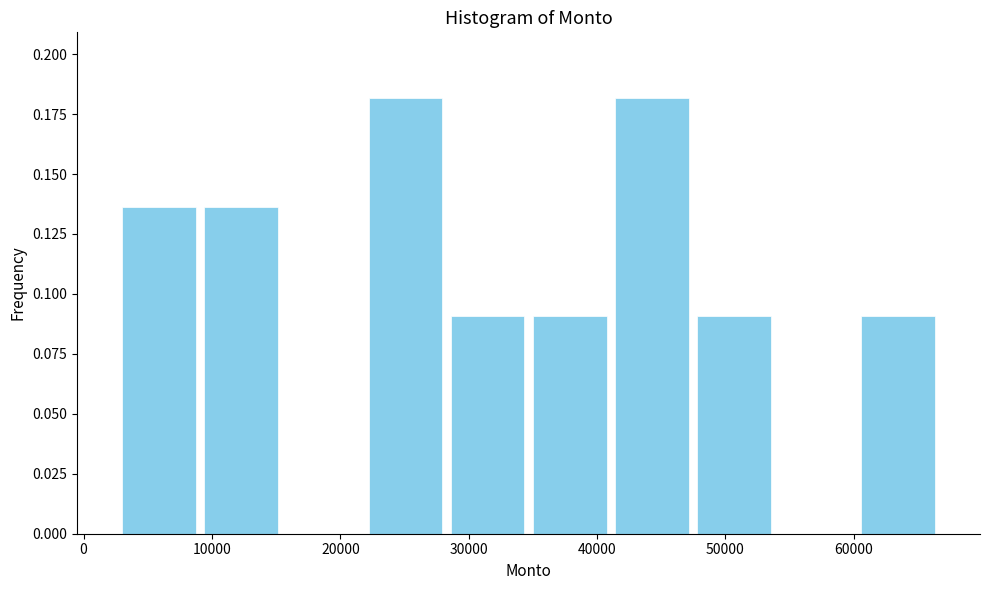

Reading left to right, list every bar in this chart as the range it spans on the x-axis followed by its height. Neither the bar edges nor the heights are printed on the chart, so give them approximately, as read against the axes.

3000 to 9000: 0.135
9000 to 15000: 0.135
15000 to 22000: 0
22000 to 28000: 0.180
28000 to 35000: 0.090
35000 to 41000: 0.090
41000 to 47000: 0.180
47000 to 54000: 0.090
54000 to 60000: 0
60000 to 67000: 0.090